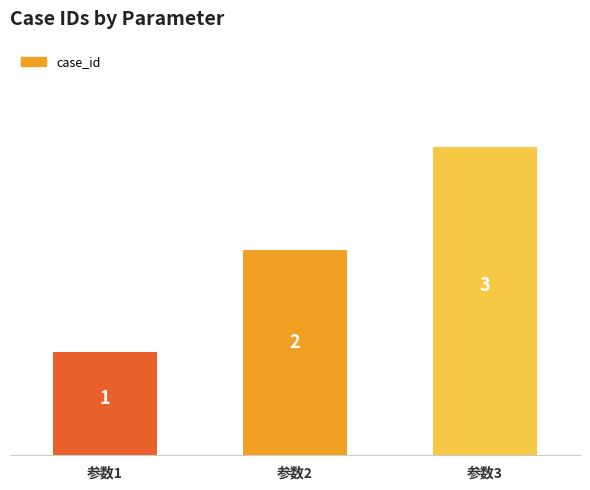

List the labels in order of value, largest first.

参数3, 参数2, 参数1